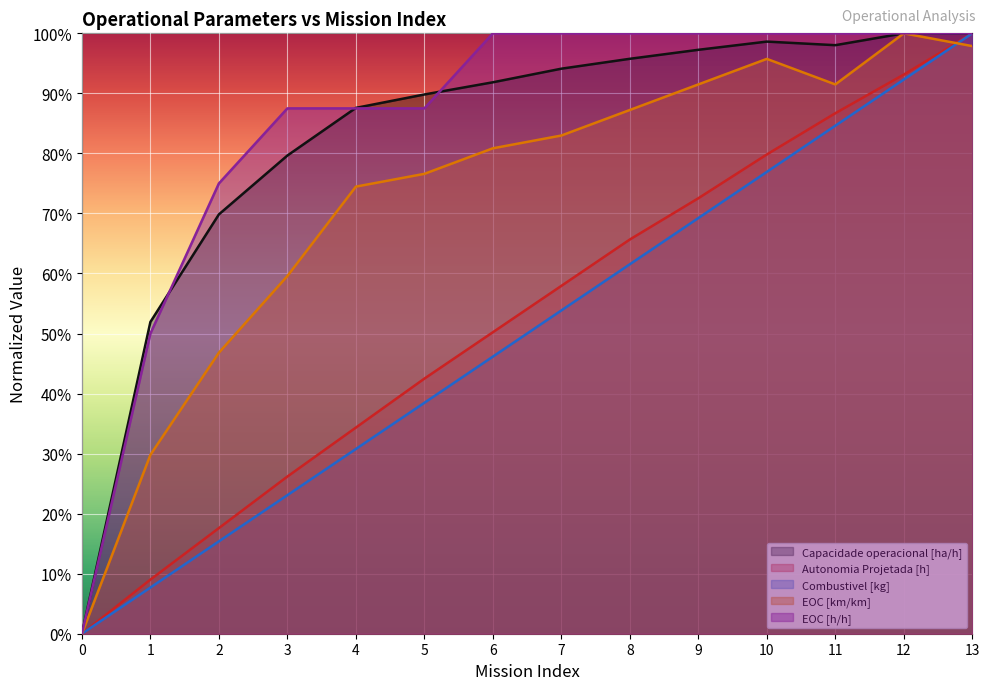

What are all the series names shown in the legend?

Capacidade operacional [ha/h], Autonomia Projetada [h], Combustivel [kg], EOC [km/km], EOC [h/h]